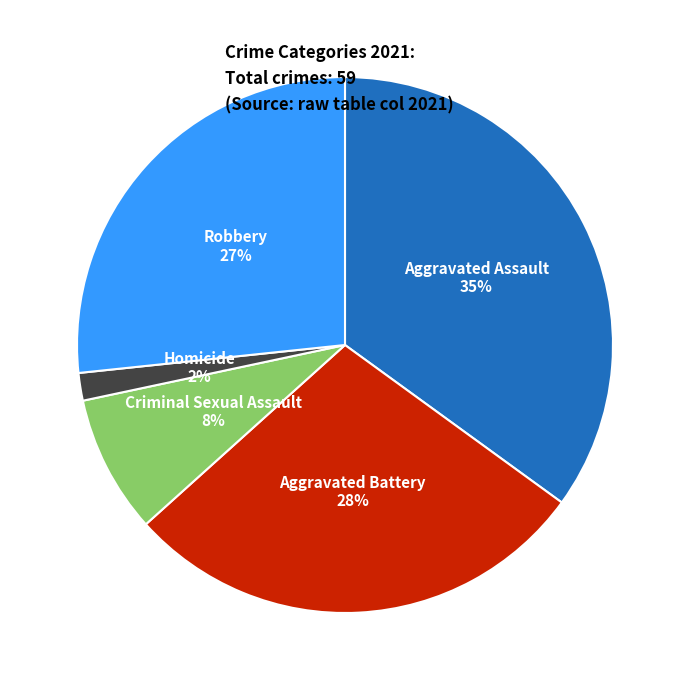

Is there a majority slice in this chart?

No